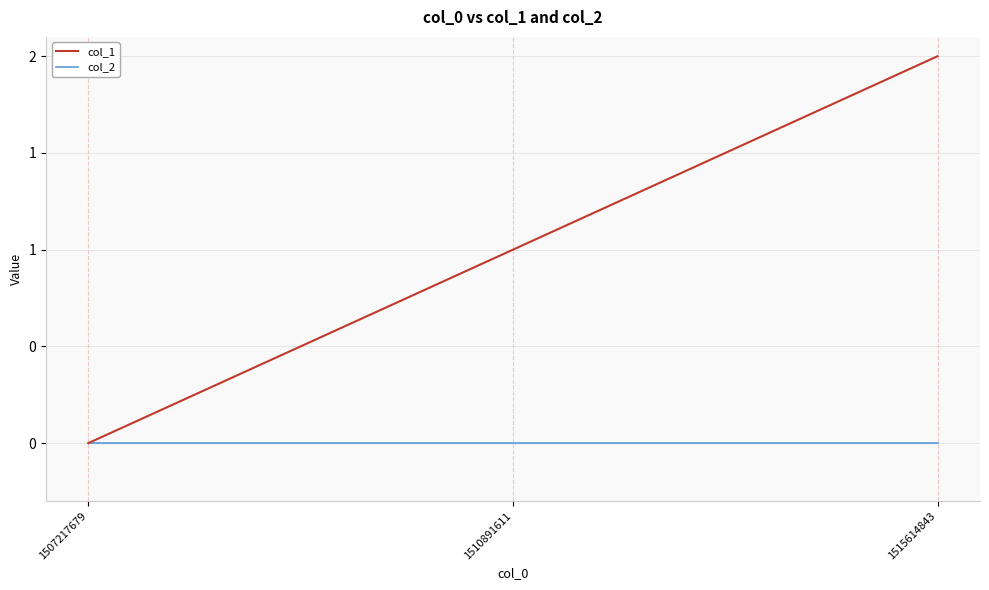

What is the sum of the col_1 values at 1515614843 and 1507217679?

2